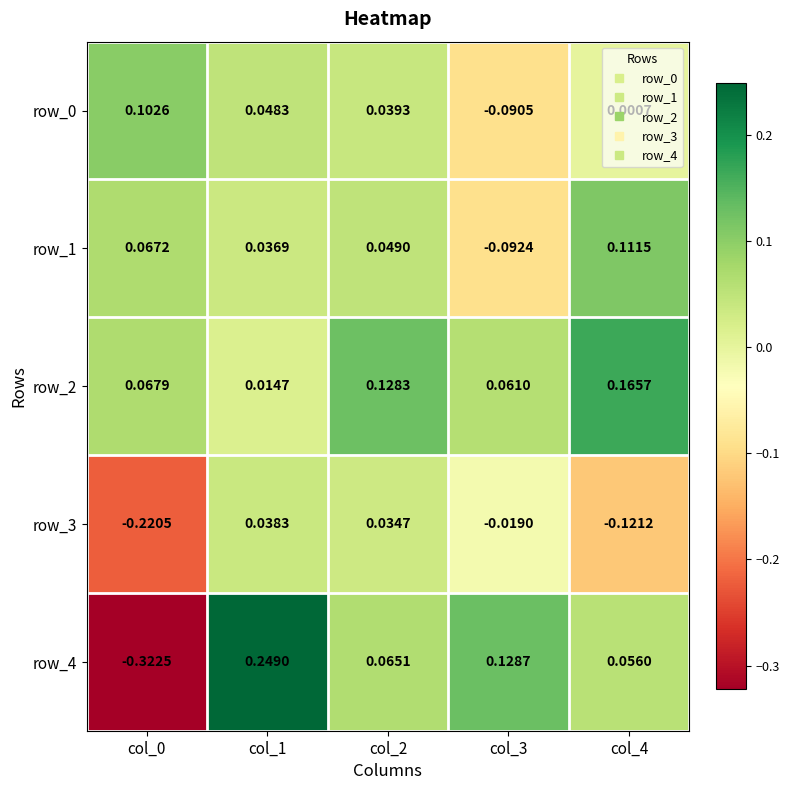

At which category is the sum across all series the highest?

col_1